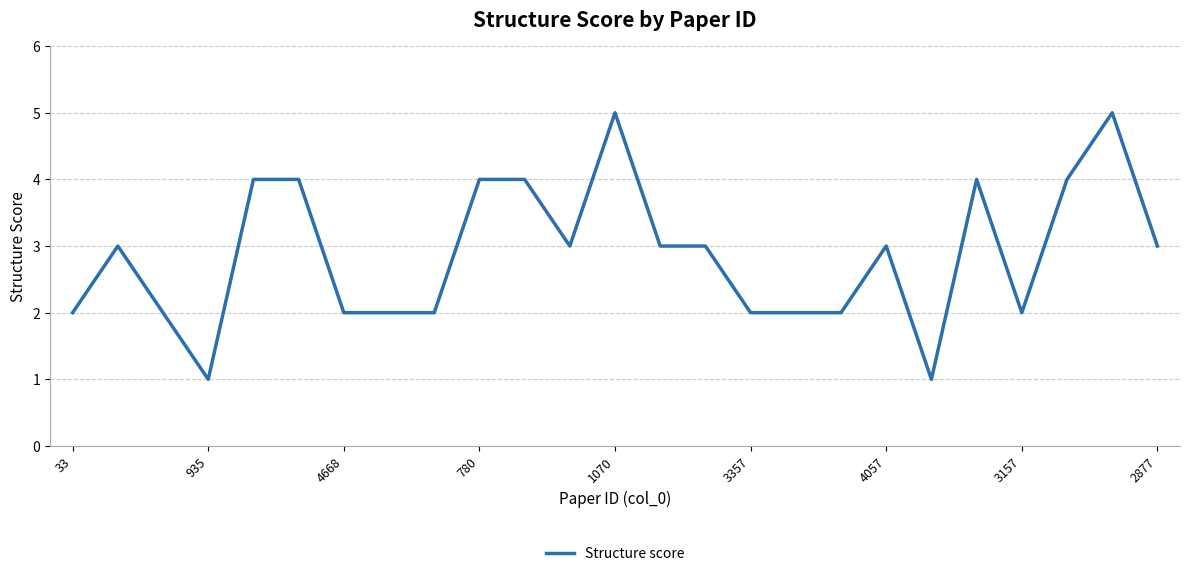

What is the greatest value displayed?

5